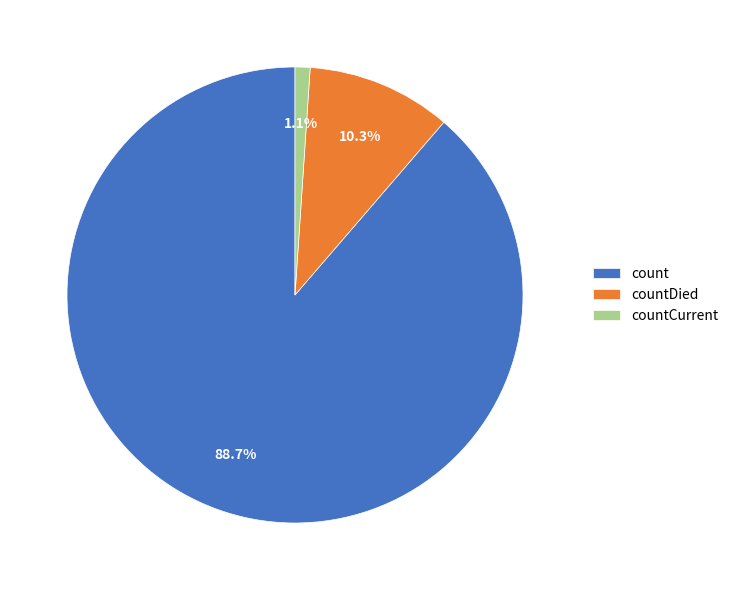

Which category has the smallest portion of the pie?

countCurrent